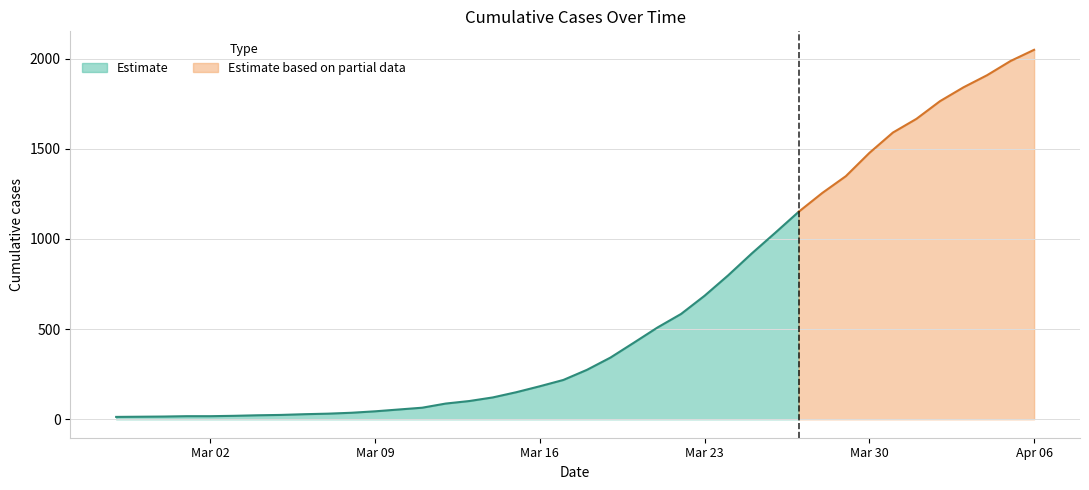

What is the smallest value displayed?

13